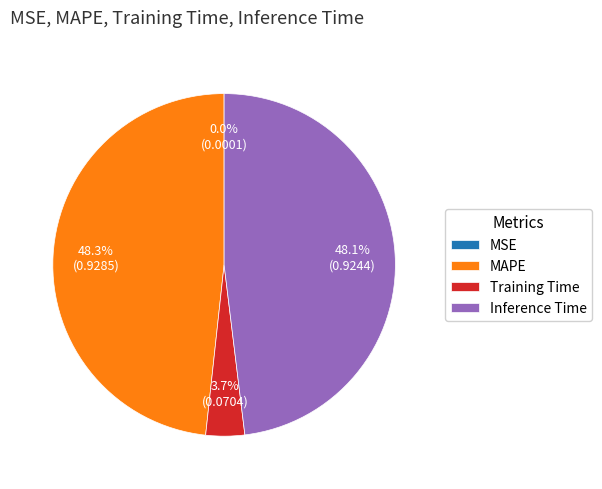

Is it true that Training Time is 4% of the pie?

True